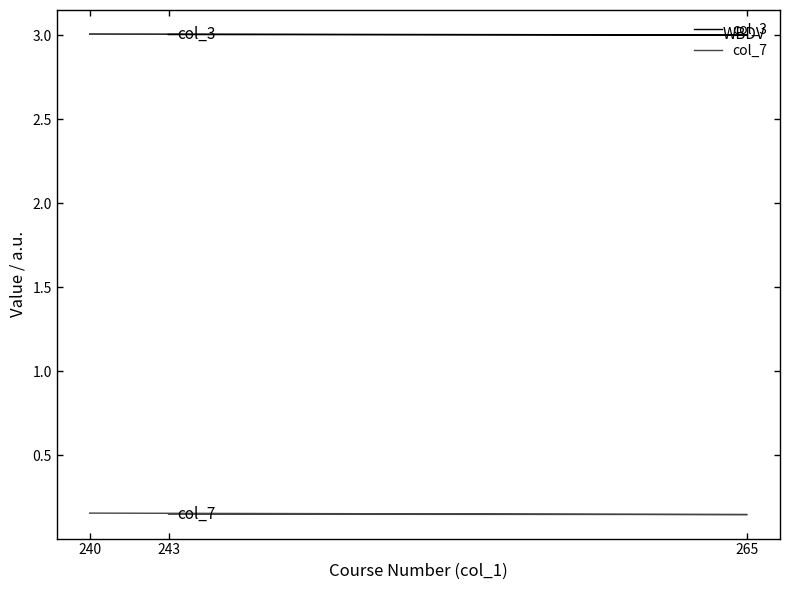

How many data points does each series have?

3